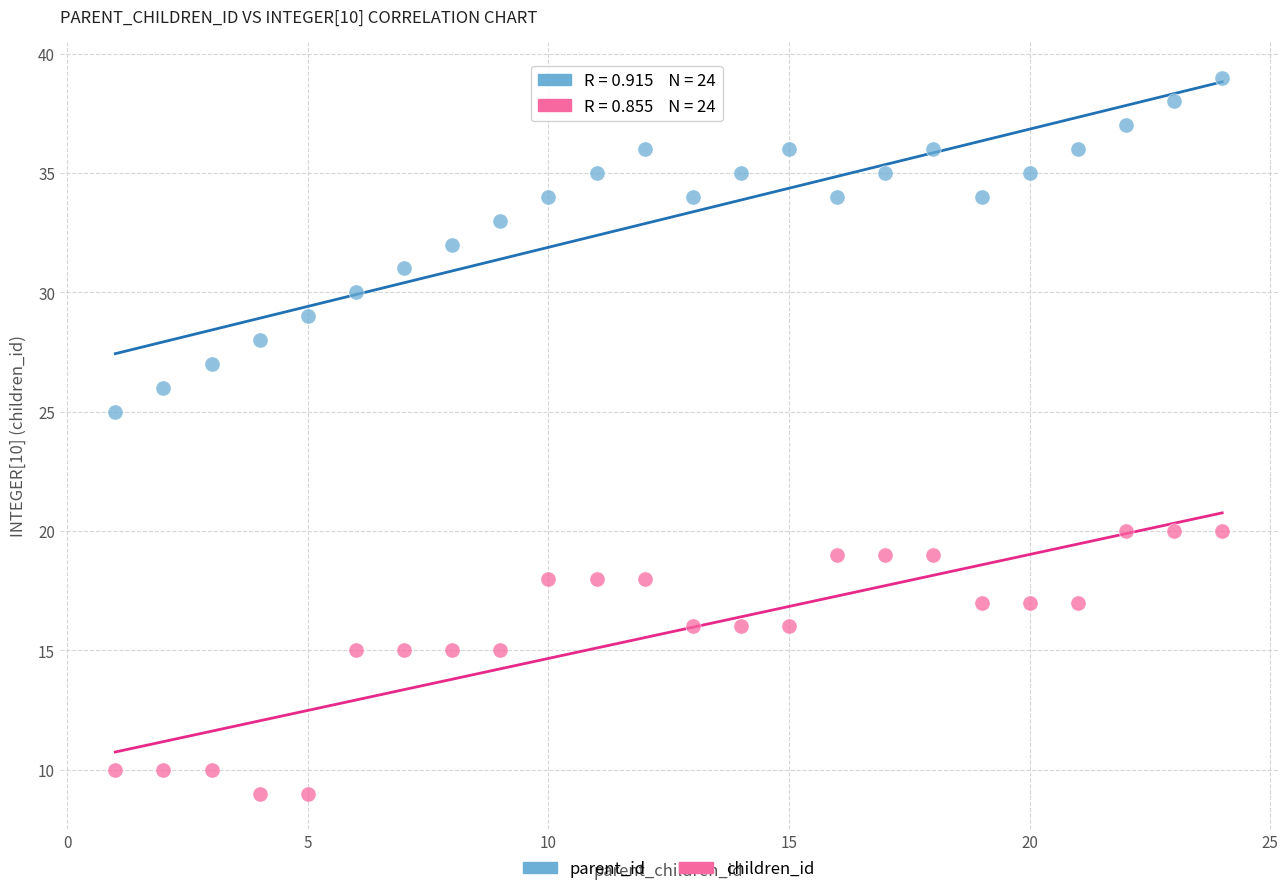

Across all series, what Y value is closest to 24?

25